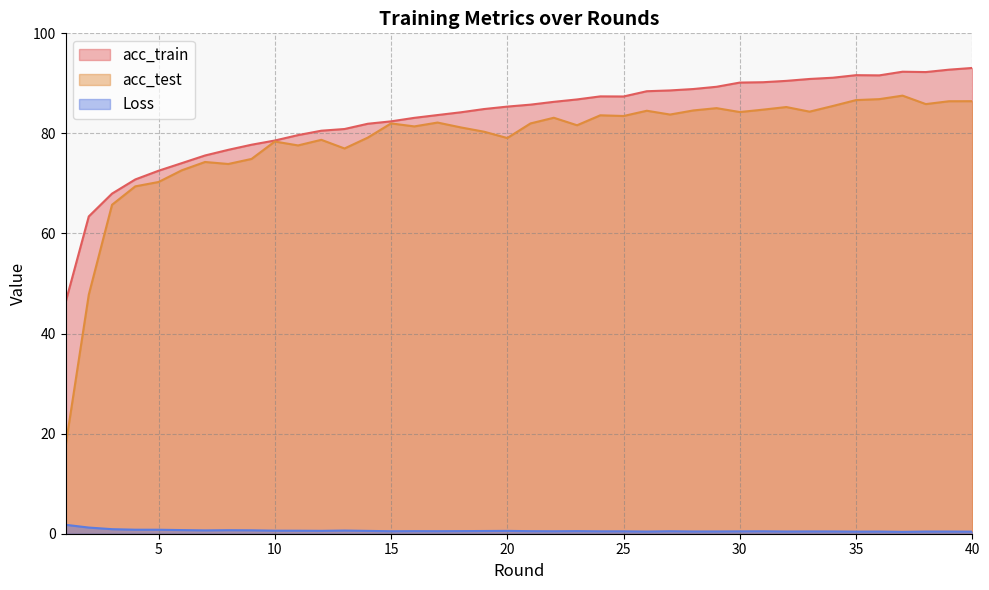

Which category has the highest value across all series?

40